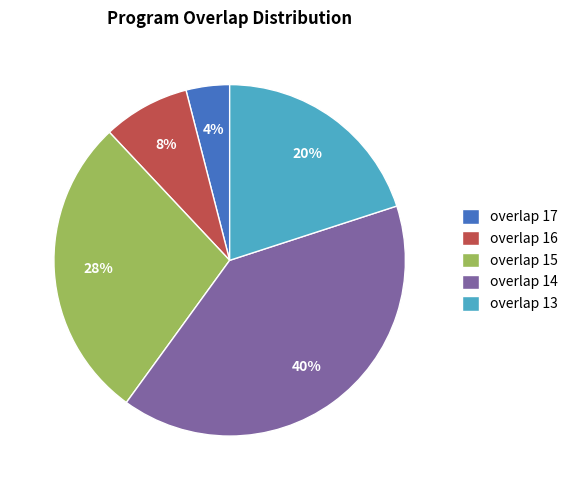

Do overlap 13 and overlap 17 together represent more than half of the pie?

No